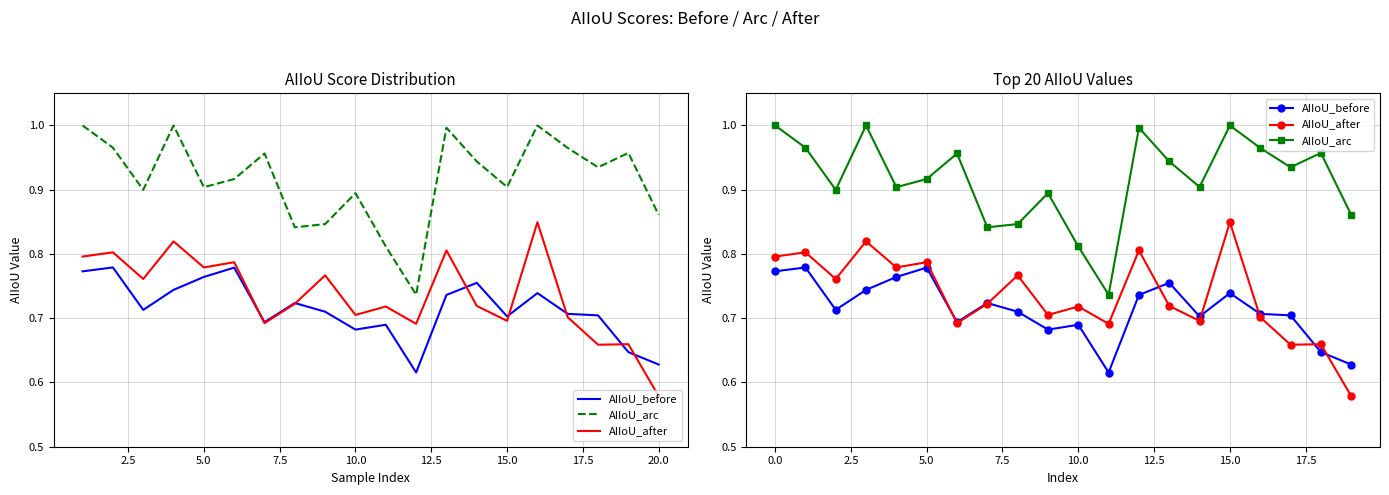

How many interior local peaks does the AIIoU_after series have?

8